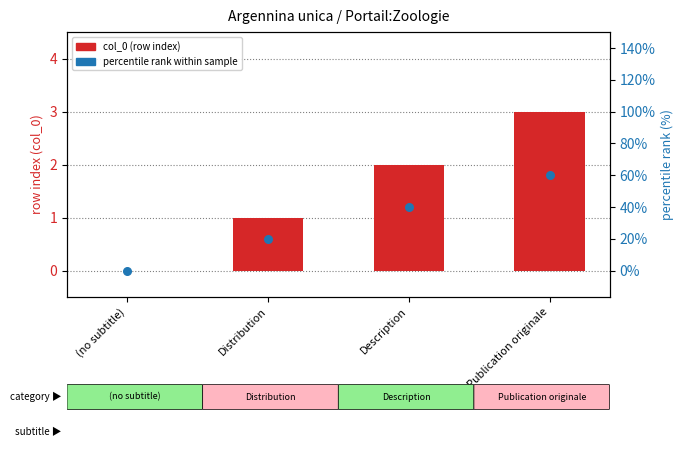

Which series has the largest total across all categories?

col_0 (row index)